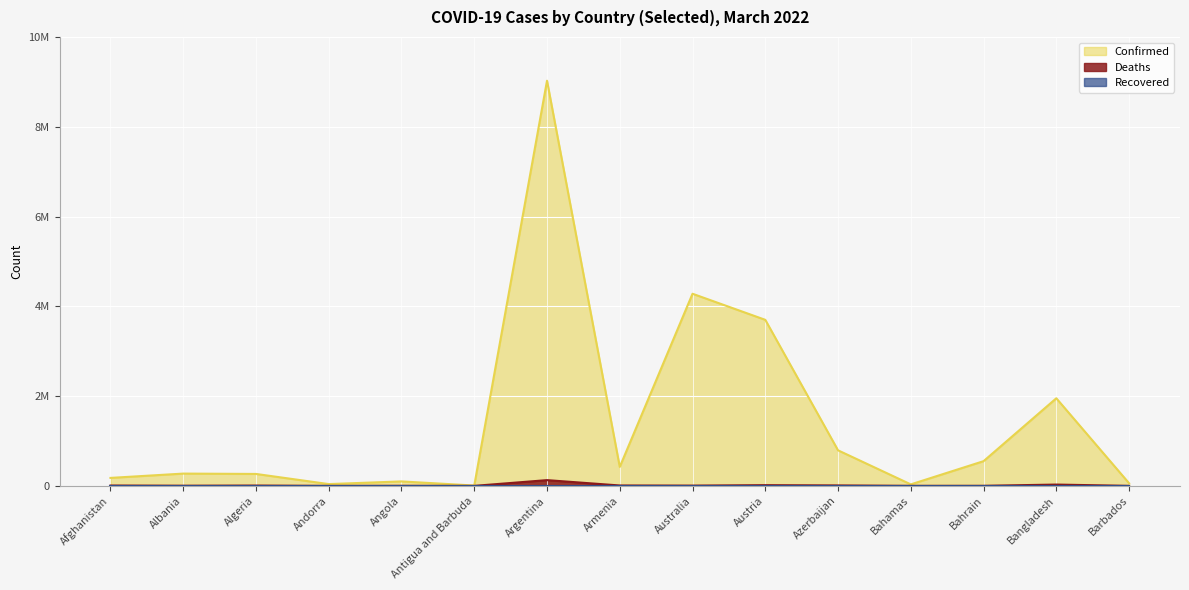

List the series in order of their peak value, highest first.

Confirmed, Deaths